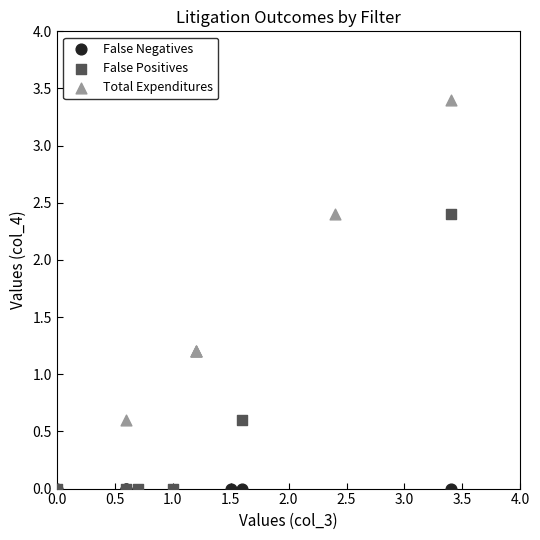

Which series contains the highest Y value?

Total Expenditures